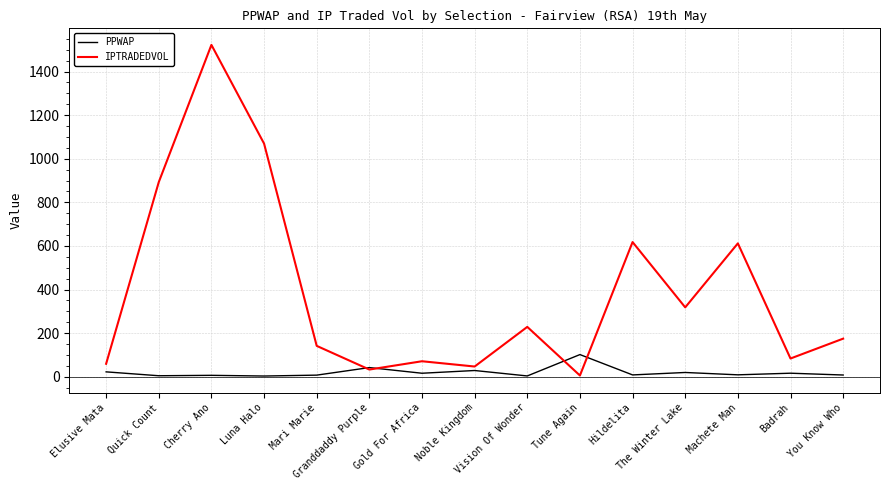

How many values in the IPTRADEDVOL series exceed 174?

8